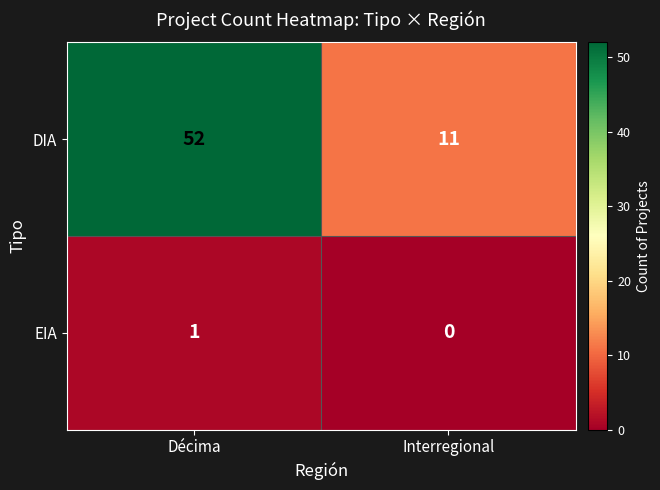

At how many categories does at least one series exceed 42?

1